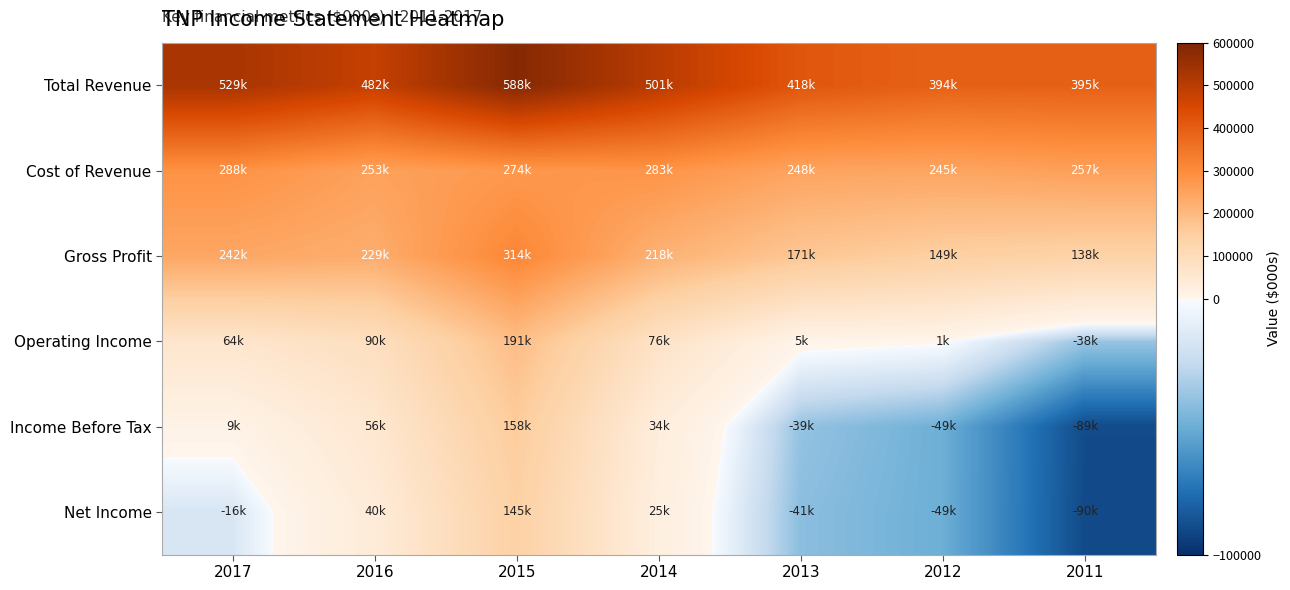

Which series has the widest spread of values?

Income Before Tax